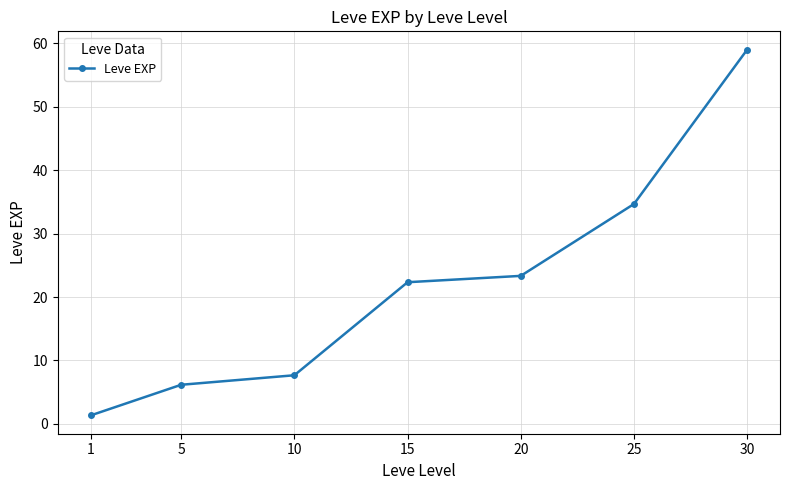

Reading right to left, transcribe all the data shown in this chart.

30=59.0	25=34.7	20=23.3	15=22.3	10=7.7	5=6.2	1=1.3